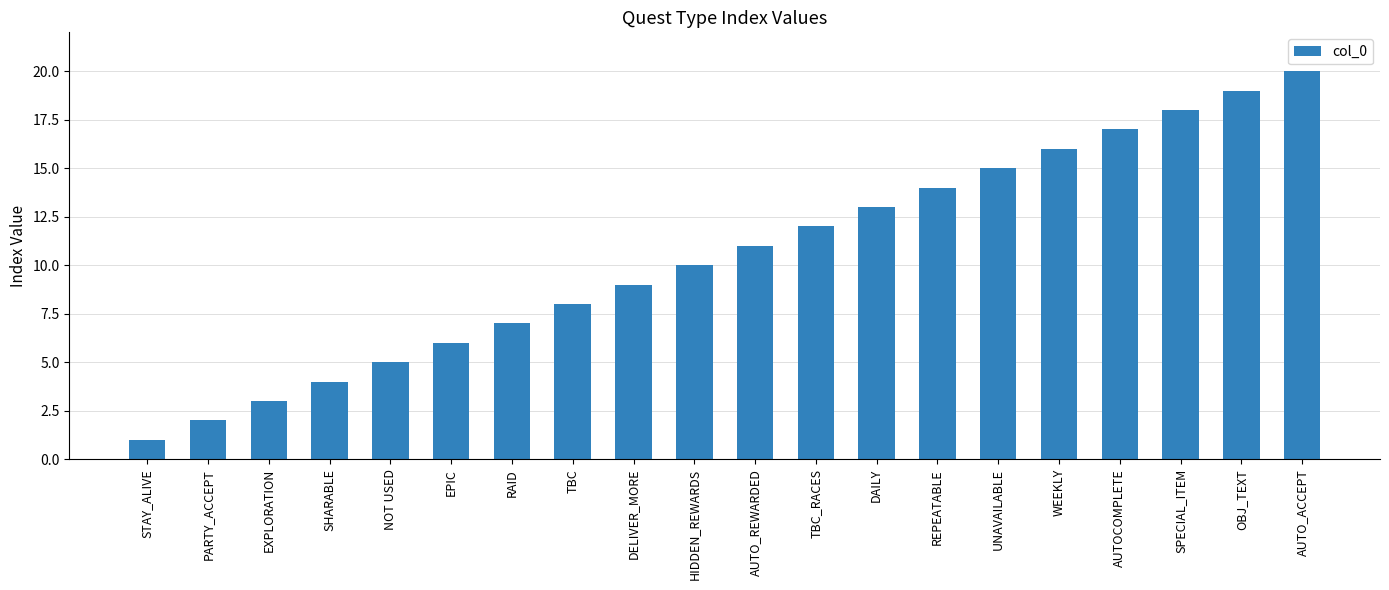

List the labels in order of value, largest first.

AUTO_ACCEPT, OBJ_TEXT, SPECIAL_ITEM, AUTOCOMPLETE, WEEKLY, UNAVAILABLE, REPEATABLE, DAILY, TBC_RACES, AUTO_REWARDED, HIDDEN_REWARDS, DELIVER_MORE, TBC, RAID, EPIC, NOT USED, SHARABLE, EXPLORATION, PARTY_ACCEPT, STAY_ALIVE